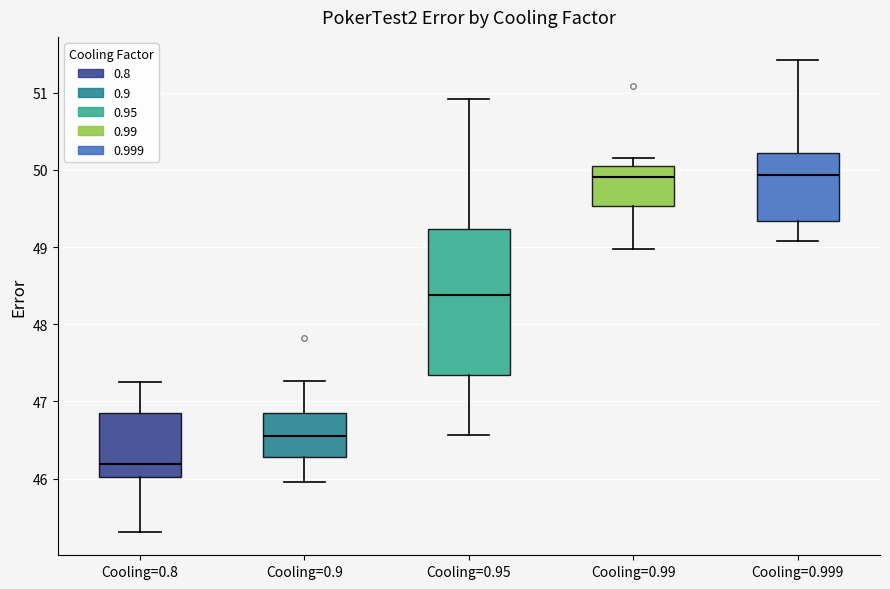

Which box is the tallest, from its lower edge to its upper edge?

Cooling=0.95